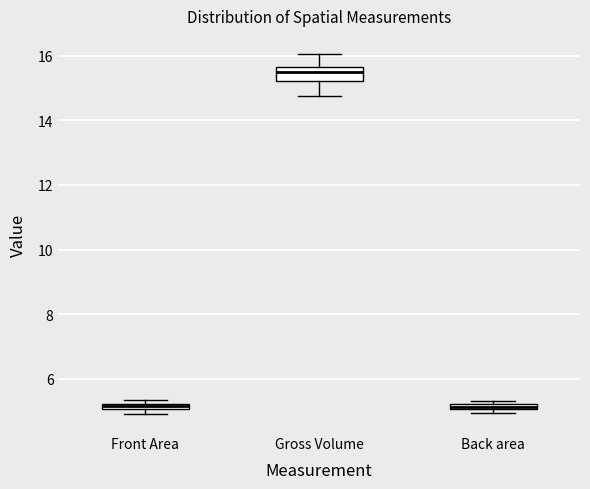

Comparing the boxes themselves (not the whiskers), which one is the tallest?

Gross Volume